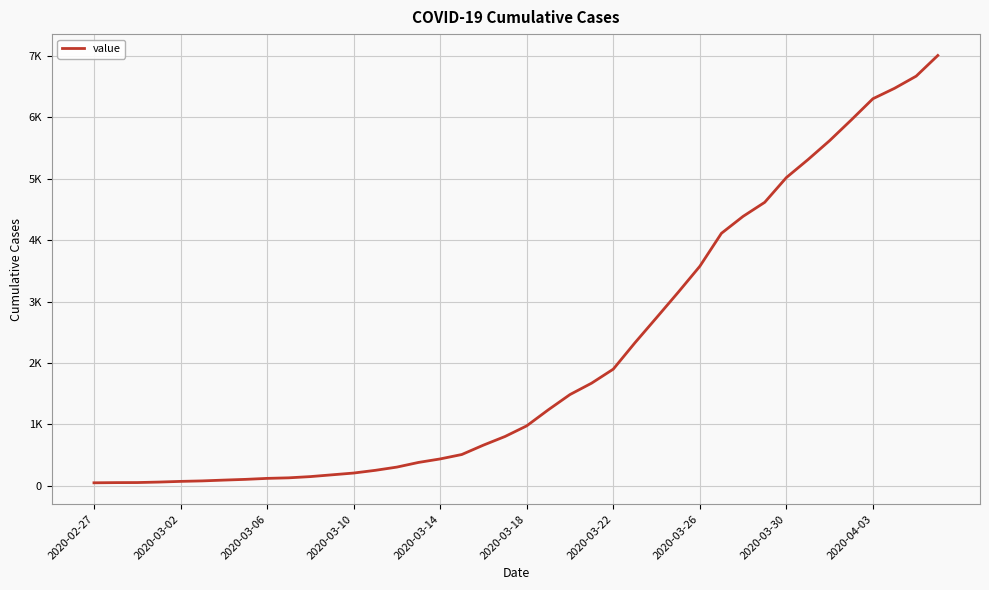

Is this an area chart (filled region under the line)?

No